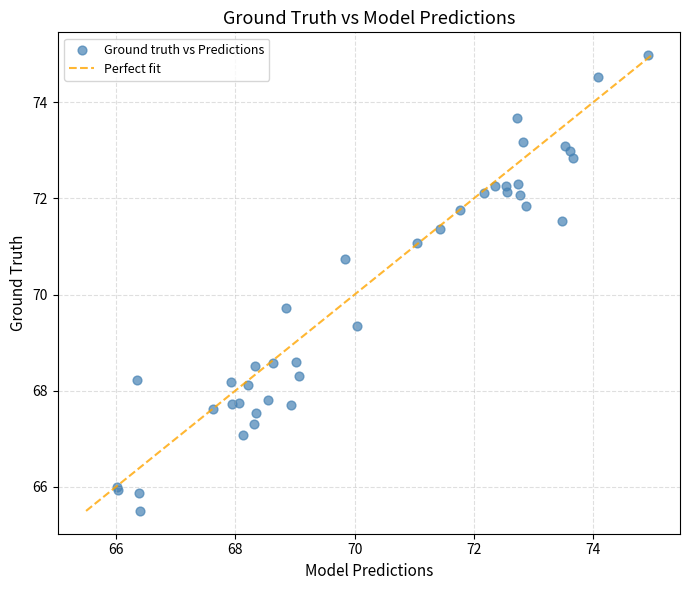

What Y value in the scatter plot is closest to 70?

69.7